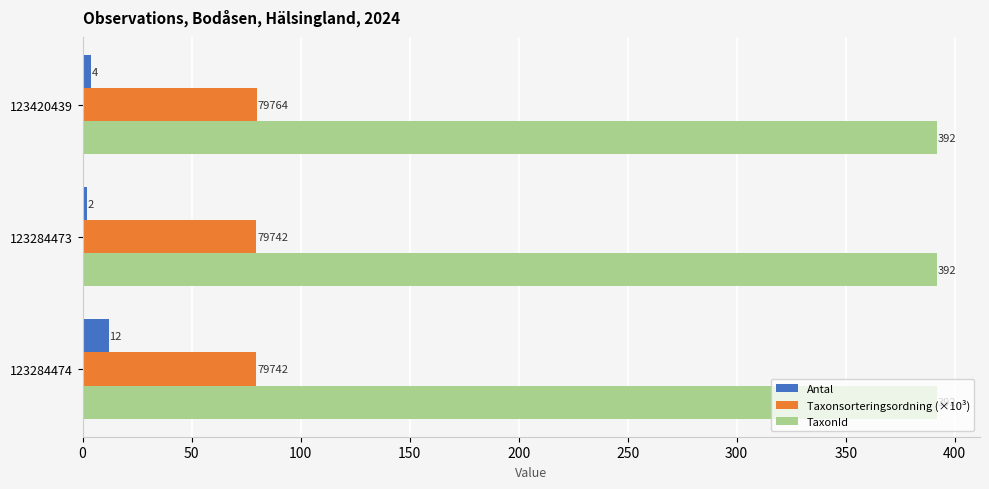

What are all the series names shown in the legend?

Antal, Taxonsorteringsordning (×10³), TaxonId